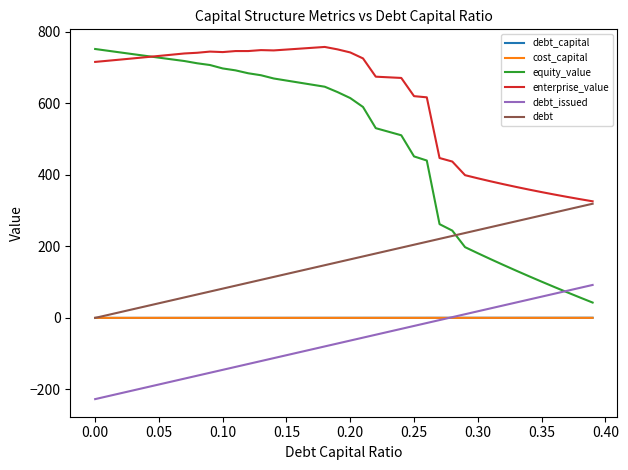

What is the maximum value for equity_value?

751.6